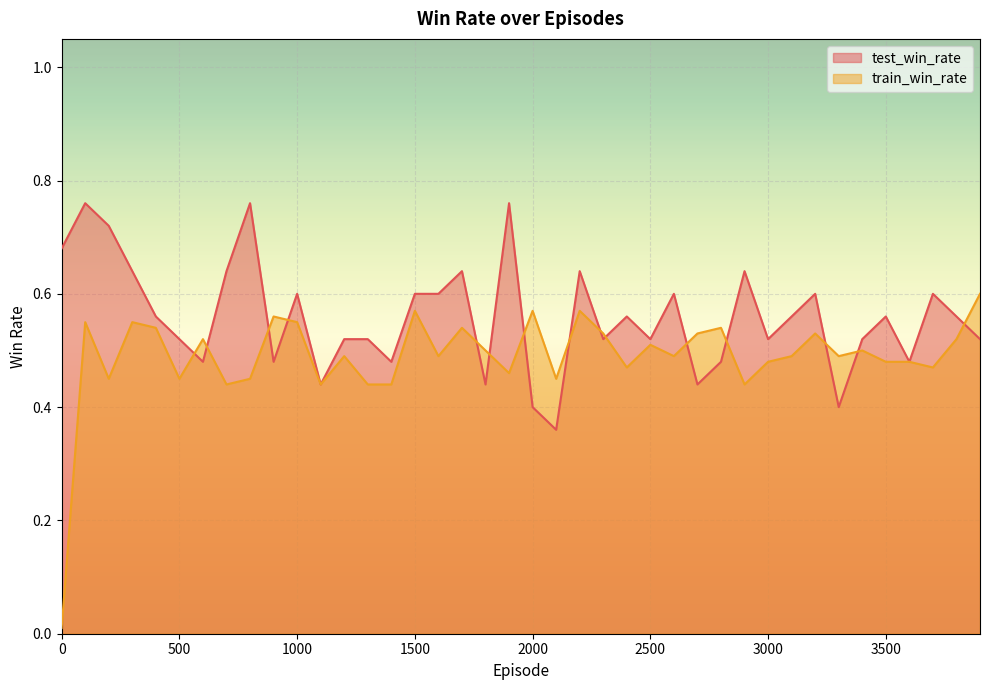

What are all the series names shown in the legend?

test_win_rate, train_win_rate